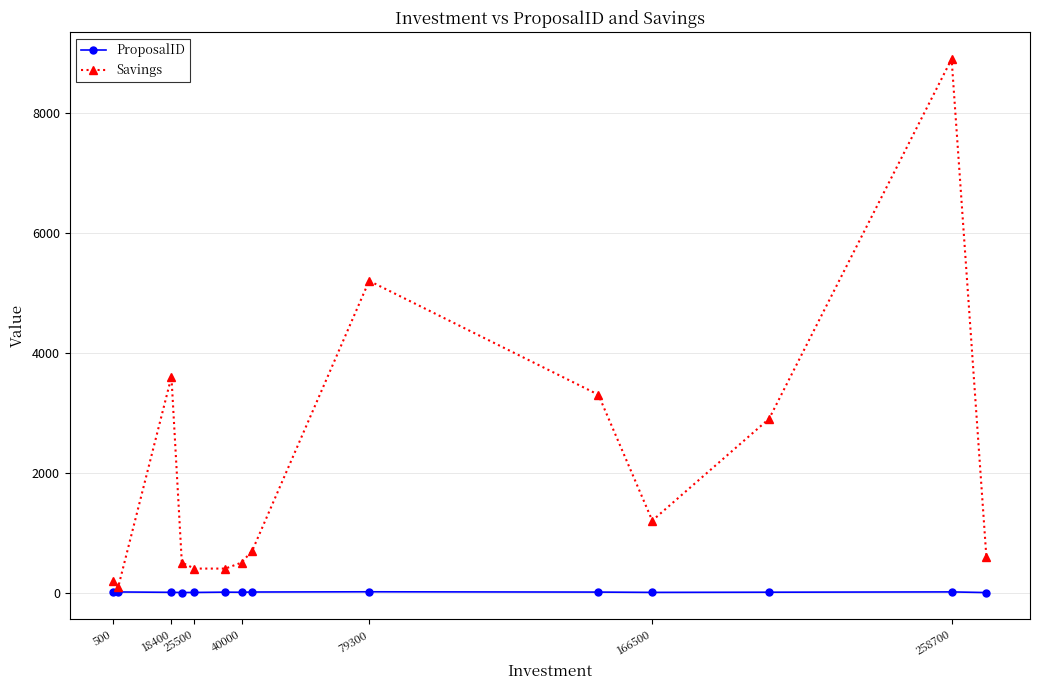

True or false: ProposalID has more than 2 points higher than both neighbors.

True